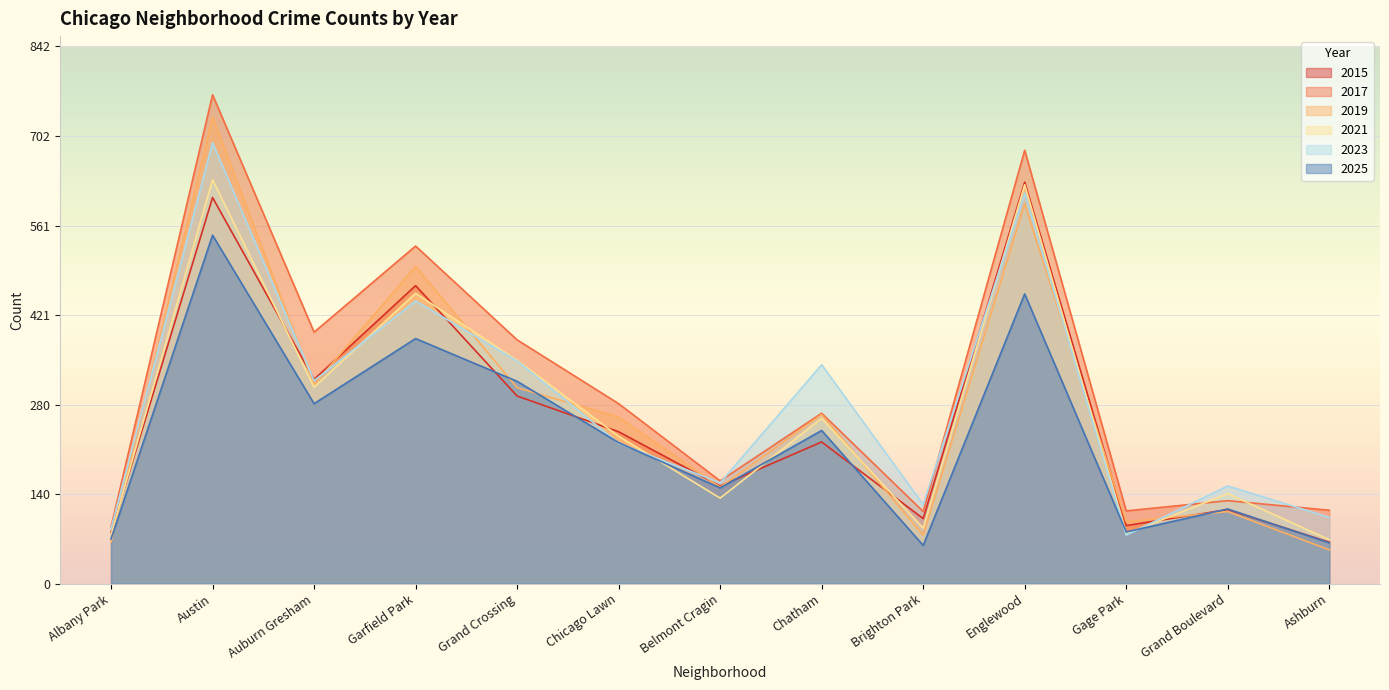

What is the spread (max minus min) of values at Chicago Lawn?

62